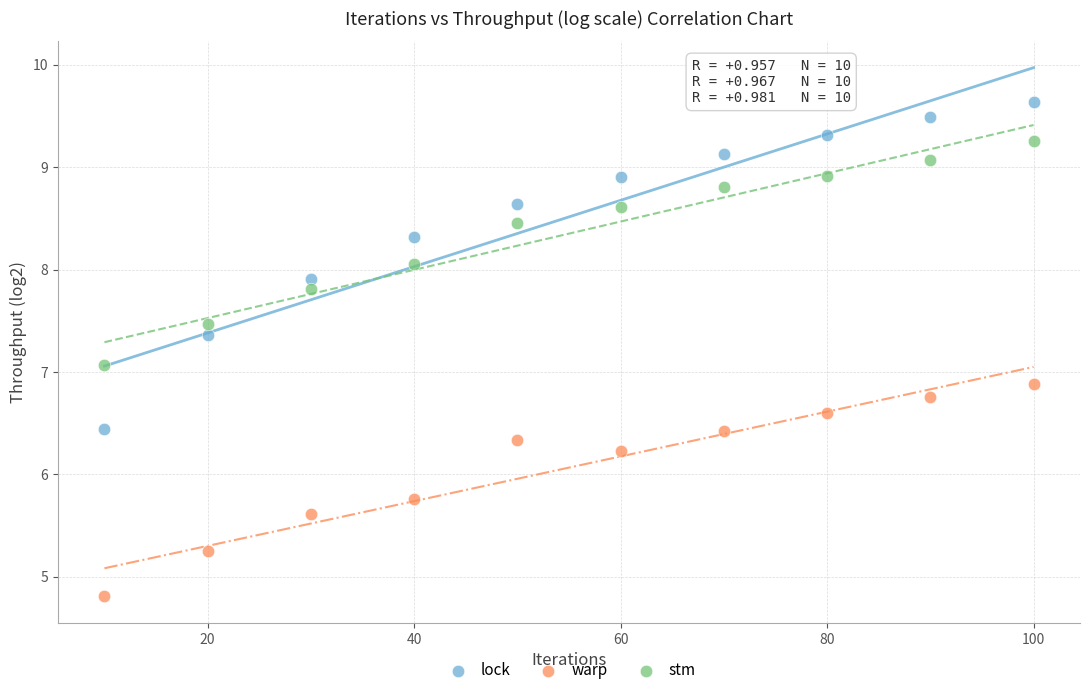

Across all data points, what is the range of Y values (max minus min)?

4.8